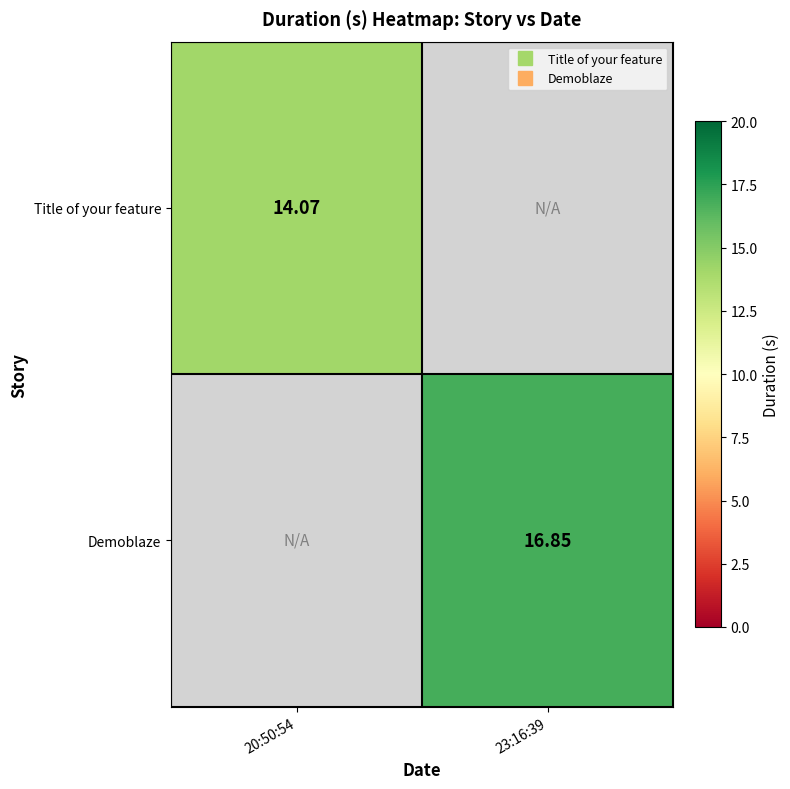

Rank the series by their maximum value, from lowest to highest.

Title of your feature, Demoblaze